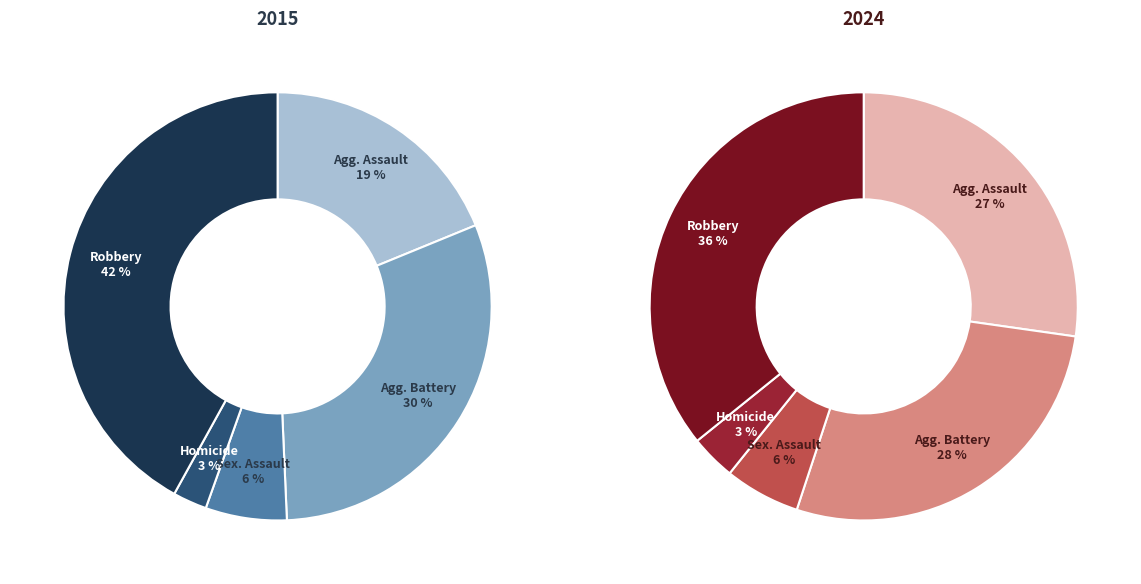

How many slices are in this pie chart?

5